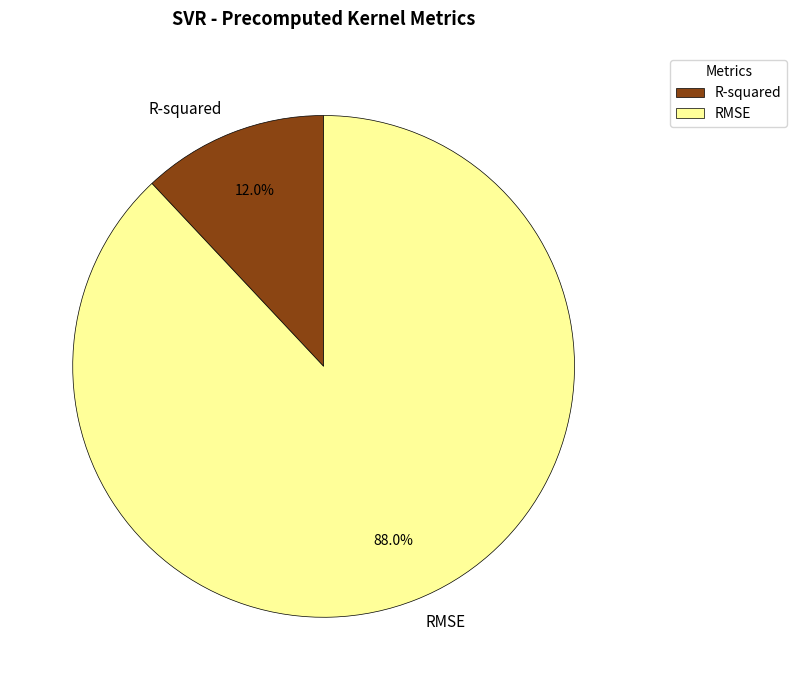

How many slices are in this pie chart?

2